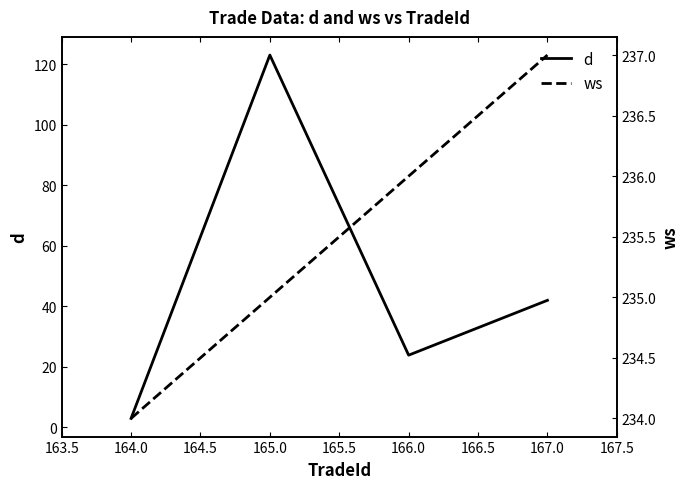

Does the chart have visible grid lines?

No